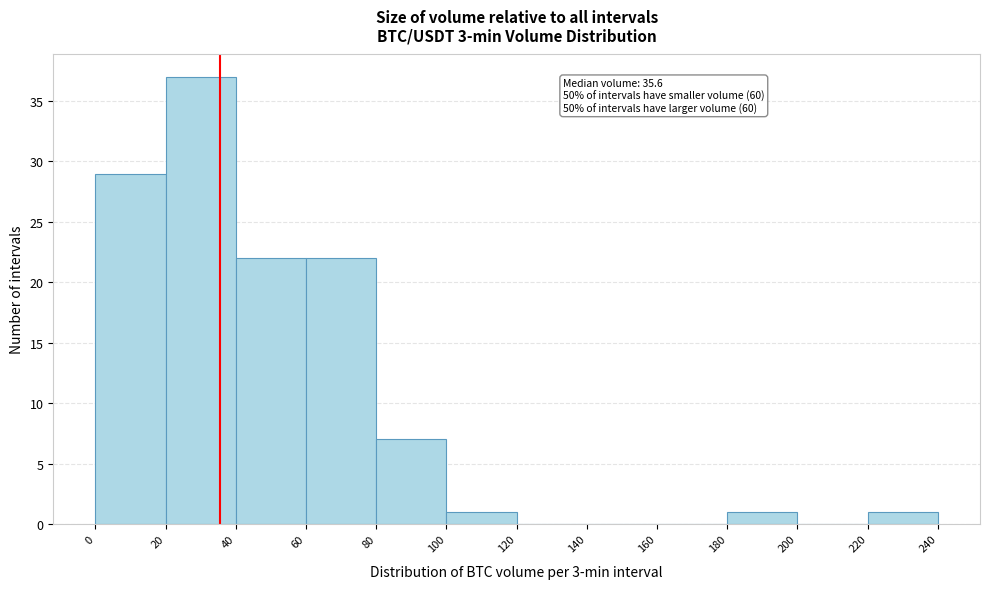

Over which range of the x-axis is the bar tallest?

20 to 40